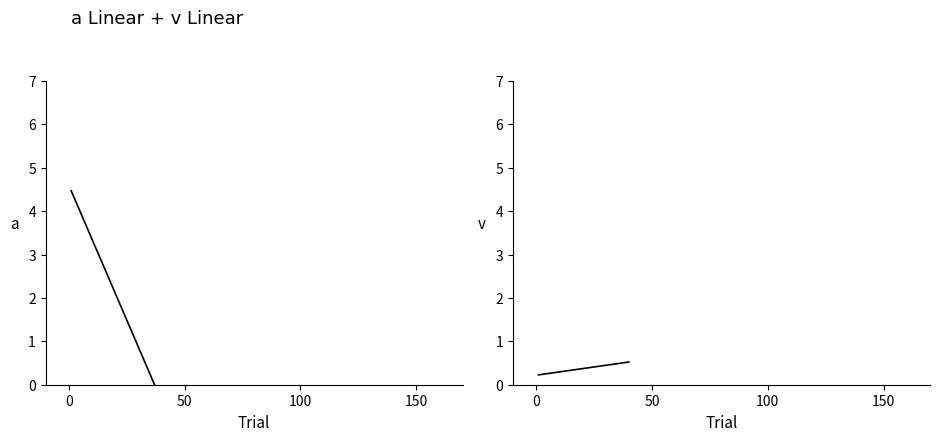

What is the approximate value of patronage (linear) at 0?

0.2